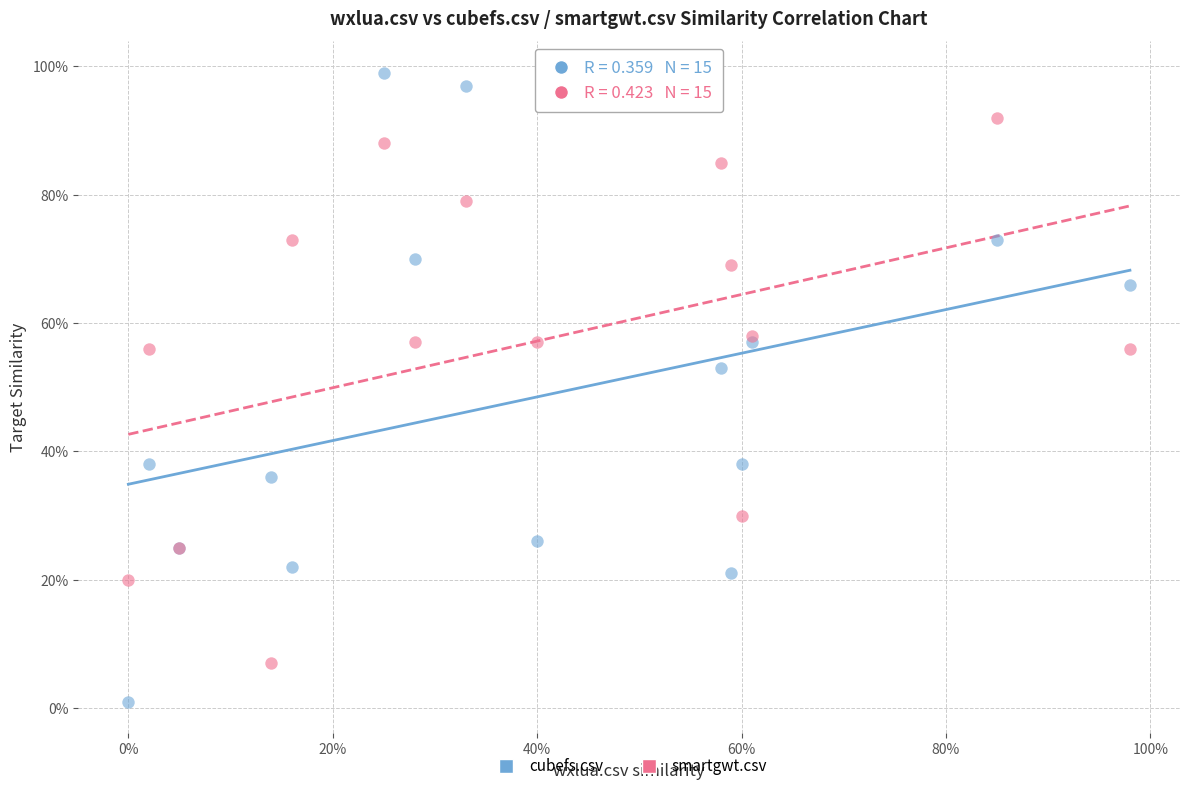

Which series contains the highest Y value?

cubefs.csv